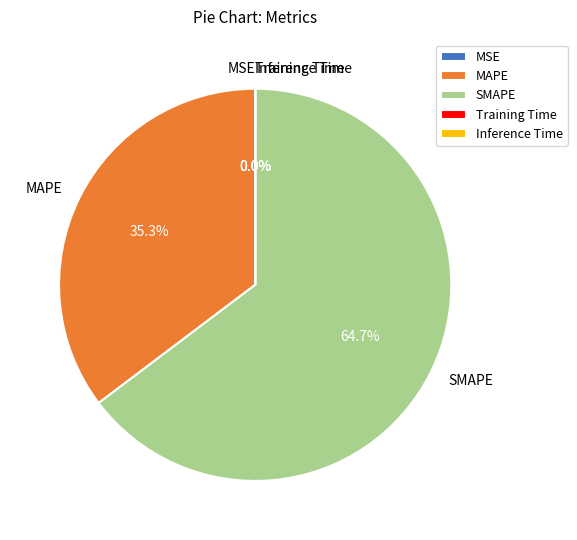

What portion of the pie excludes SMAPE?

35.3%